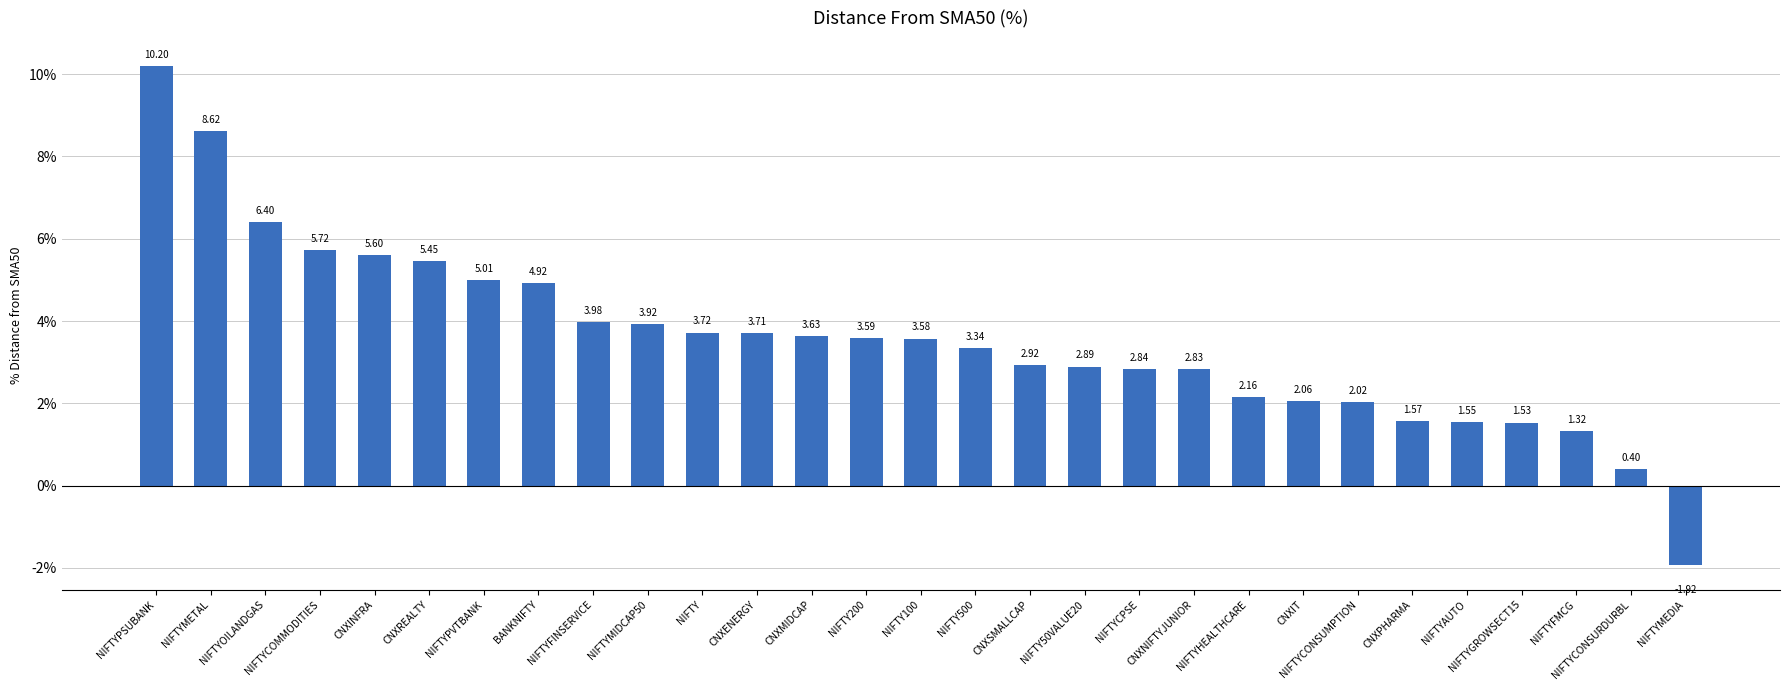

What position from the left is NIFTY100?

15